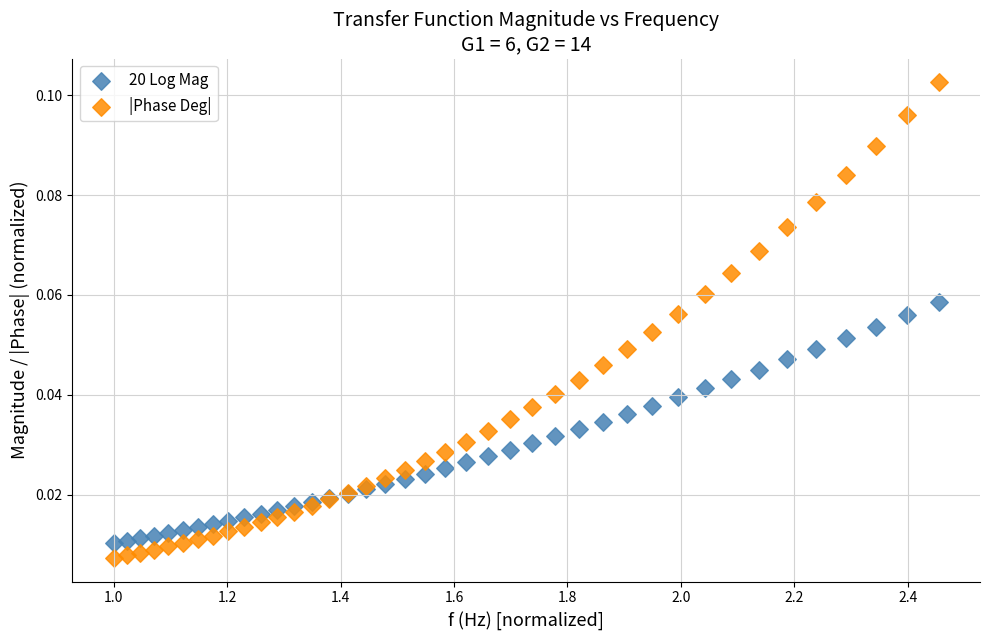

Which series has the widest spread of Y values?

|Phase Deg|